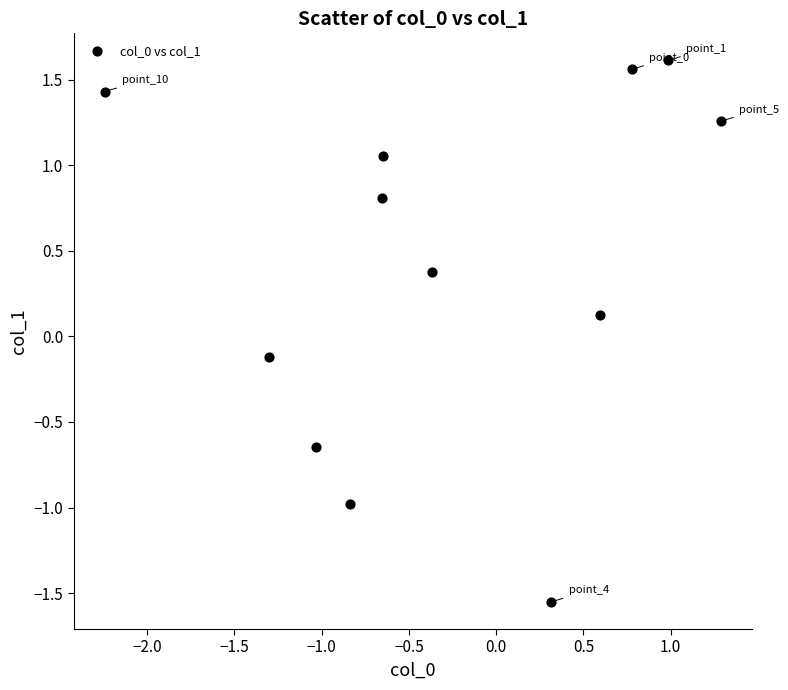

What is the average Y value?

0.4